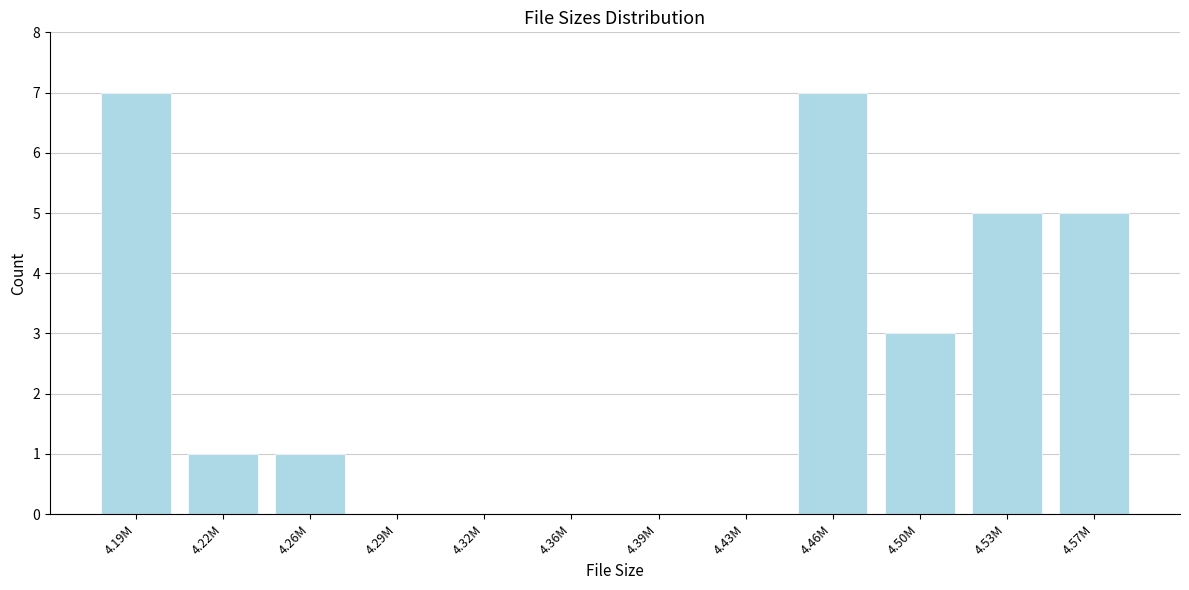

Reading left to right, what are all the values shown in this chart?

4.19M=7	4.22M=1	4.26M=1	4.29M=0	4.32M=0	4.36M=0	4.39M=0	4.43M=0	4.46M=7	4.50M=3	4.53M=5	4.57M=5